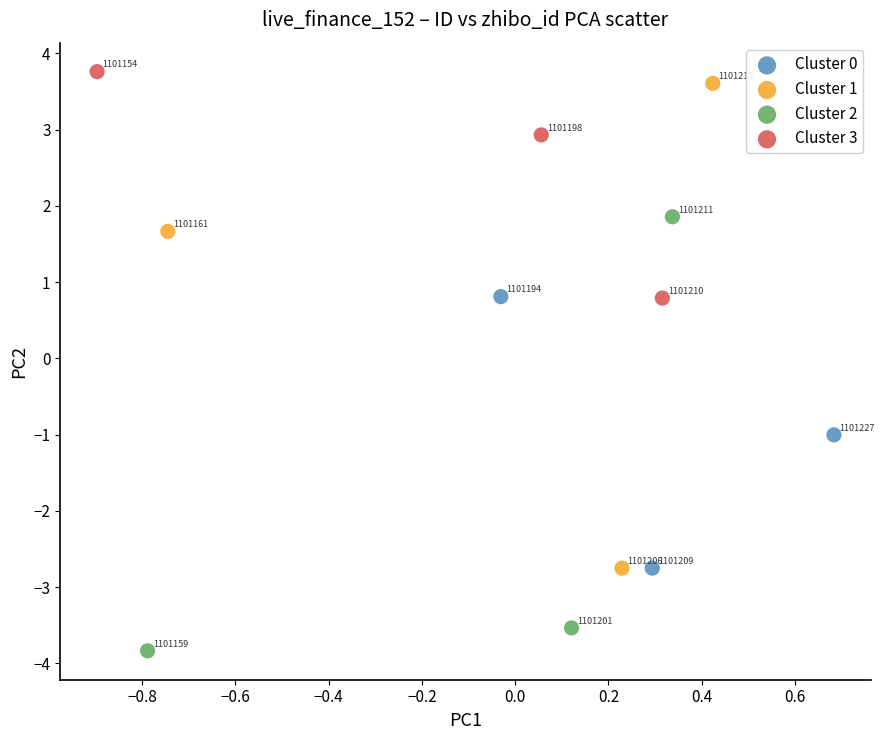

Which series contains the lowest Y value?

Cluster 2